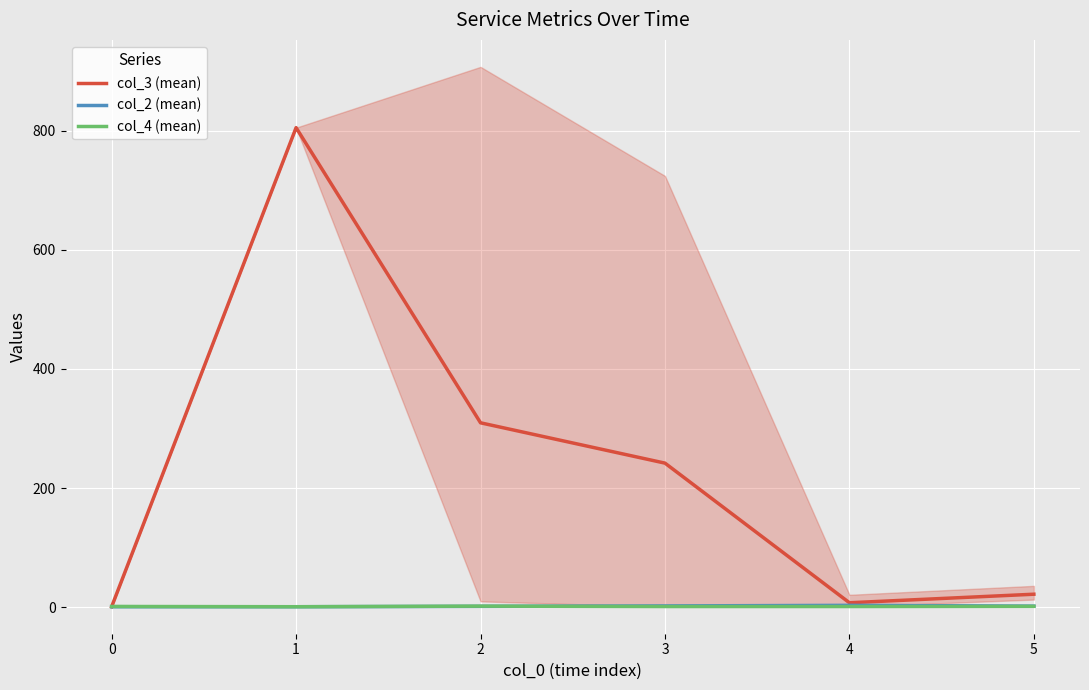

Is it true that col_3 (mean) equals 1.0 at 0?

True